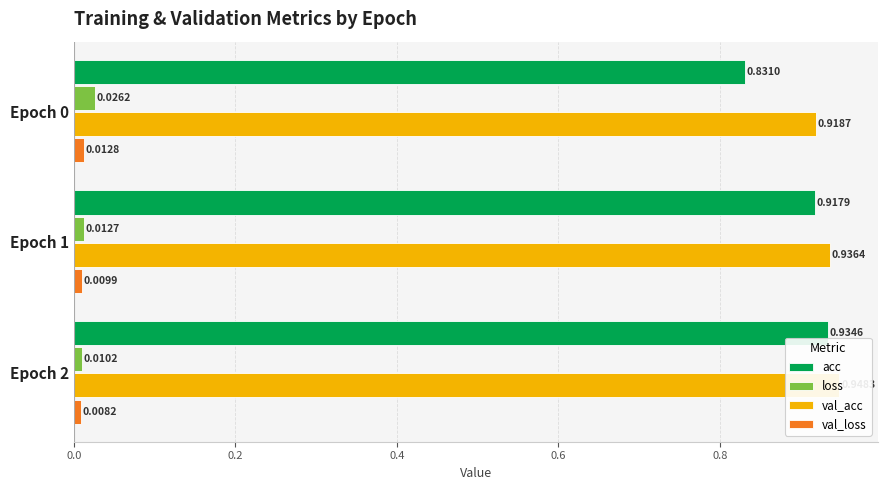

Is it true that val_loss equals 0.0 at Epoch 2?

True